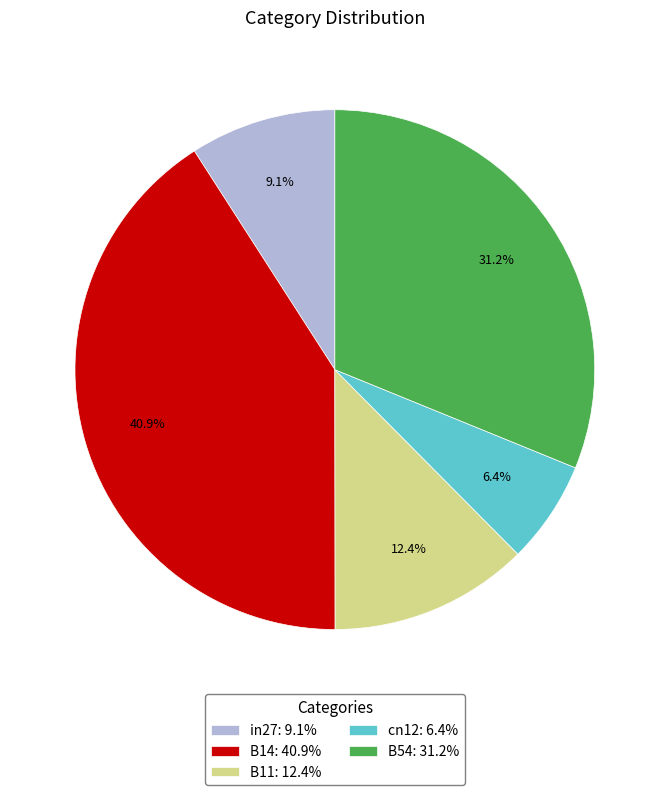

Which category has the smallest portion of the pie?

cn12